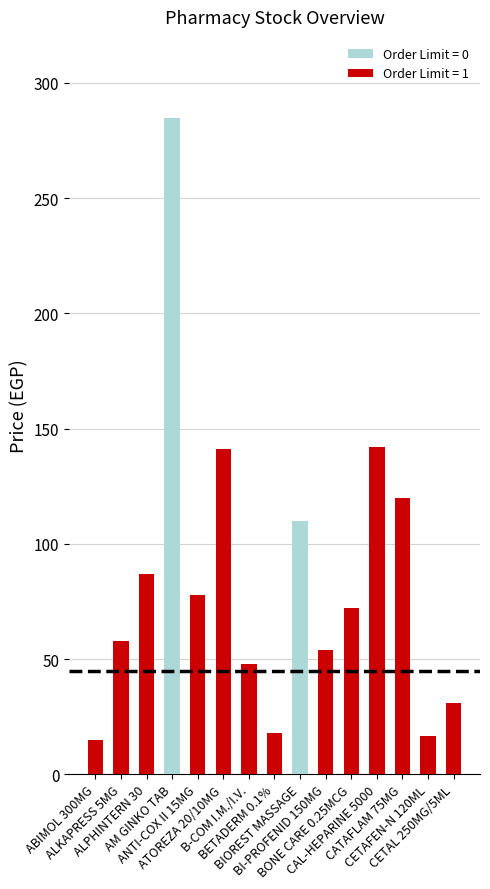

At which category does the chart reach its peak across all series?

AM GINKO TAB